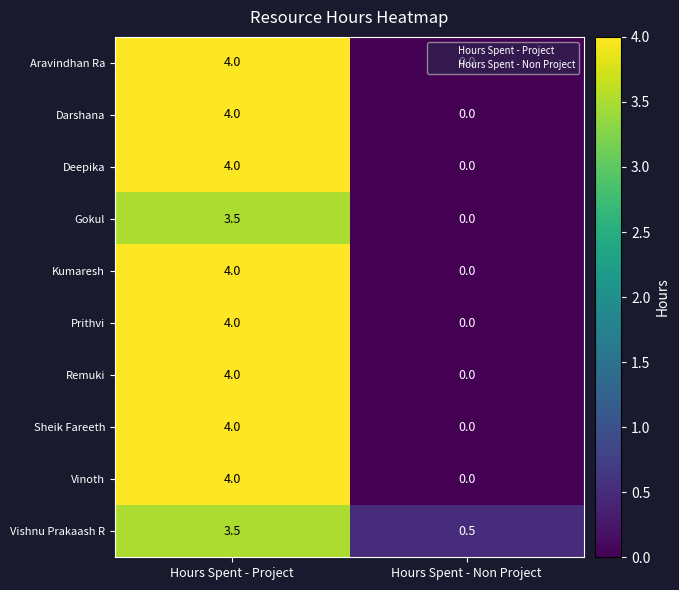

Is it true that Gokul equals 5.7 at Hours Spent - Project?

False